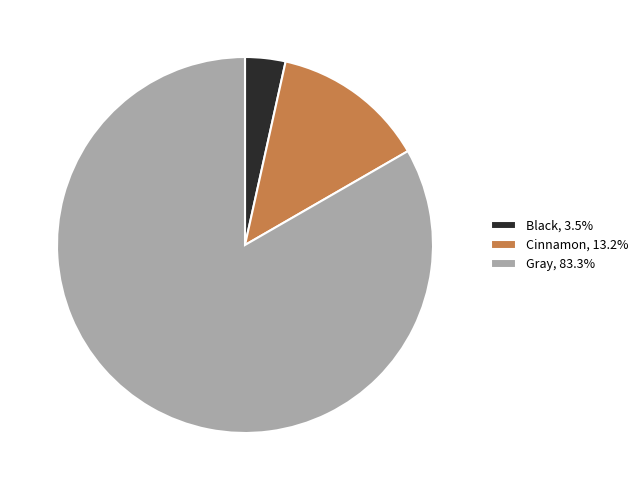

Which slice is the largest?

Gray